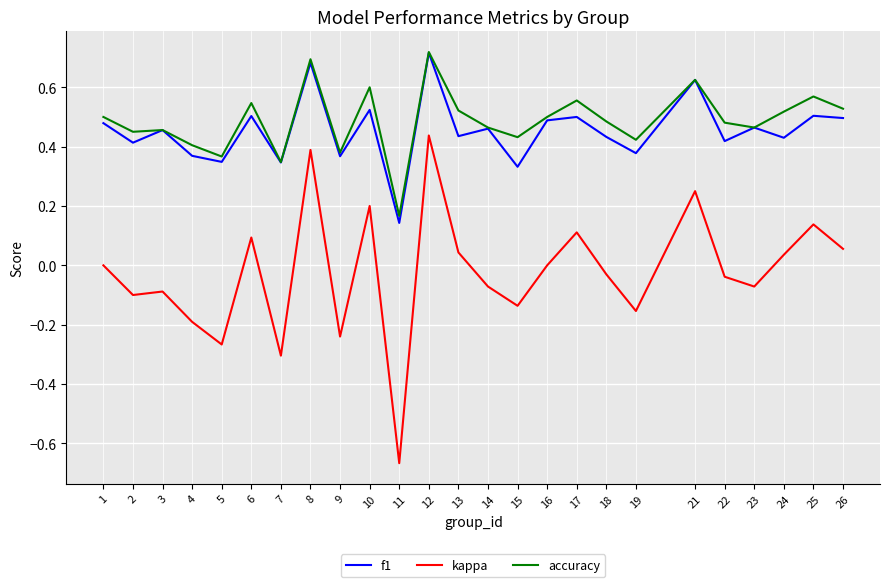

At which label does accuracy reach its peak?

12